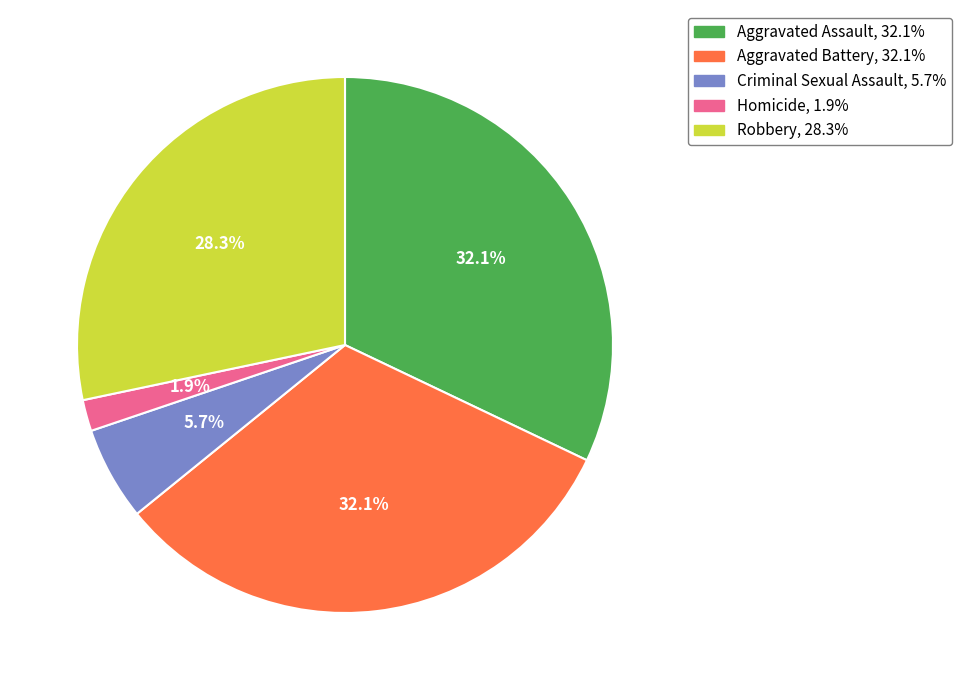

Does any single category account for the majority?

No